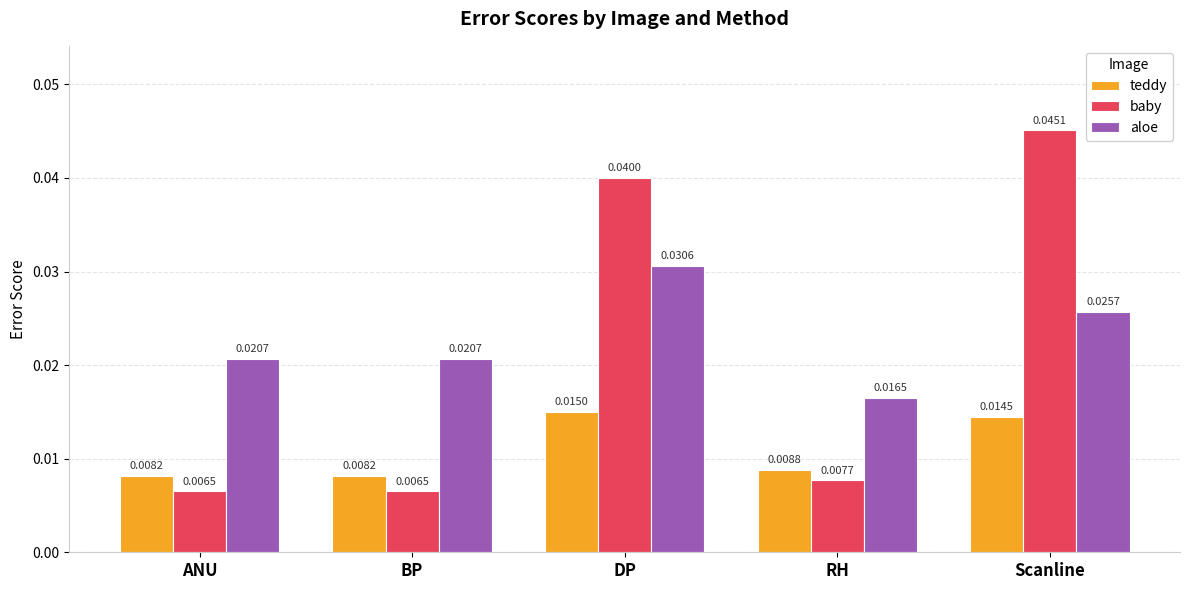

How many bars are there in total?

15